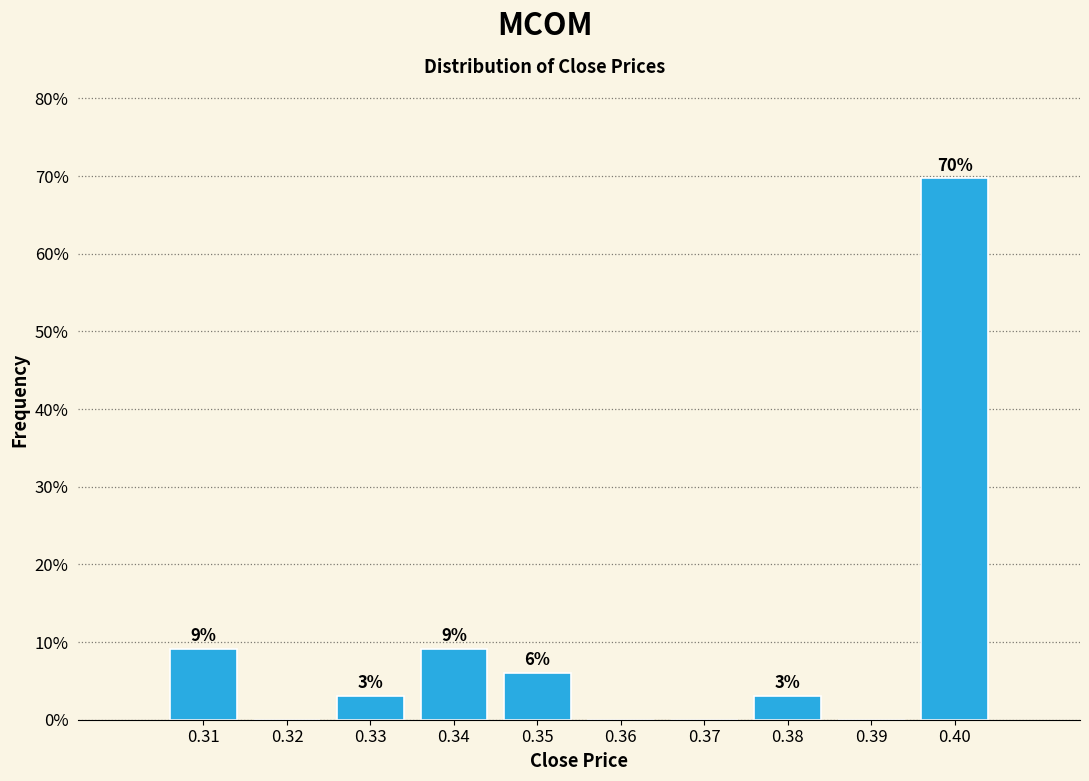

Between 0.39 and 0.38, which is larger?

0.38